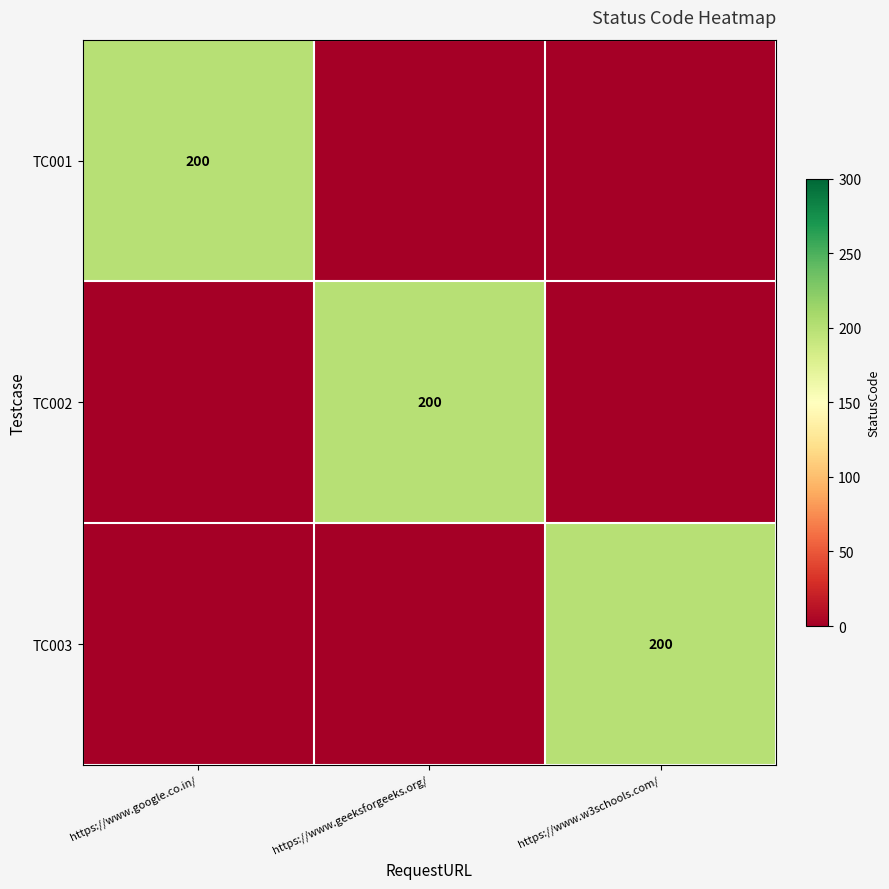

The value of TC002 at https://www.geeksforgeeks.org/ is 200. True or false?

True